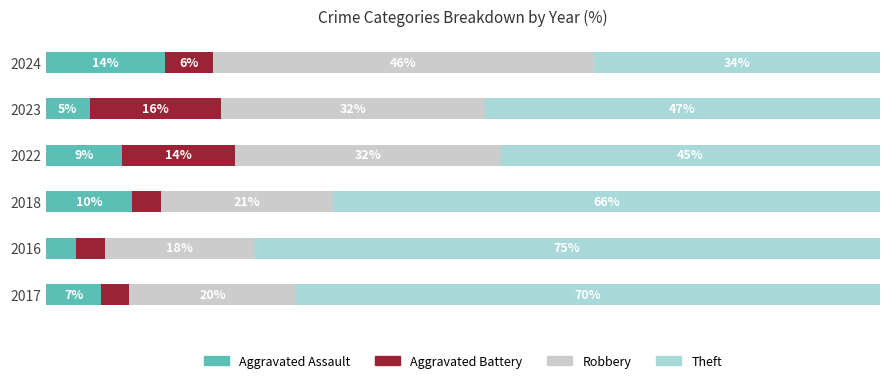

Which series has the largest total across all categories?

Theft